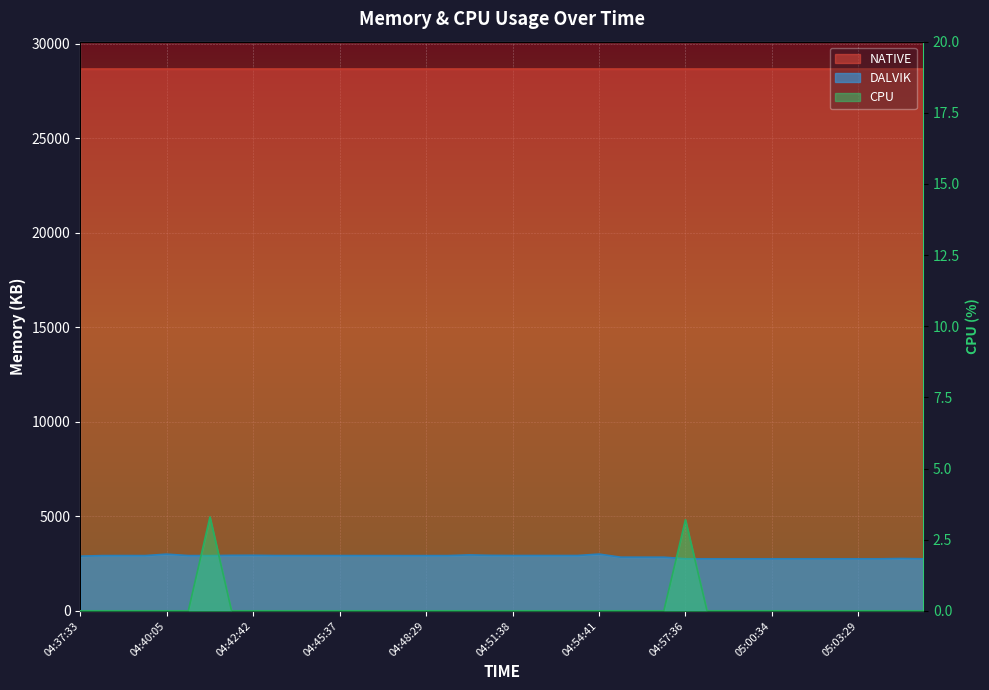

At 04:37:33, list the series in order from smallest to largest.

CPU, DALVIK